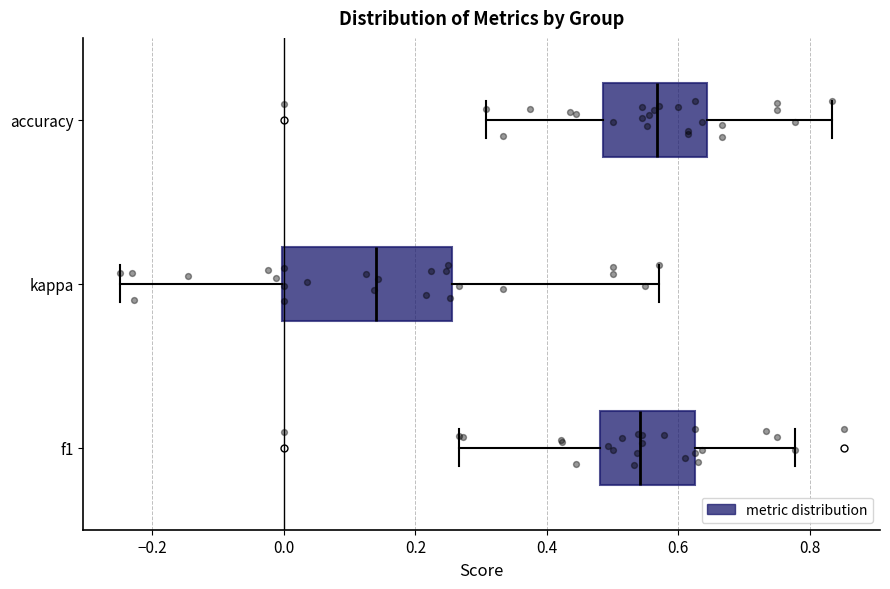

Reading bottom to top, read every box against the x-axis: the position of its median line, the range the box covers, and the ends of its whiskers. The values are not printed on the chart, so give them approximately, as read against the axis.

f1: median 0.54, box 0.48 to 0.62, whiskers 0.26 to 0.78
kappa: median 0.14, box 0.00 to 0.26, whiskers -0.24 to 0.58
accuracy: median 0.56, box 0.48 to 0.64, whiskers 0.30 to 0.84